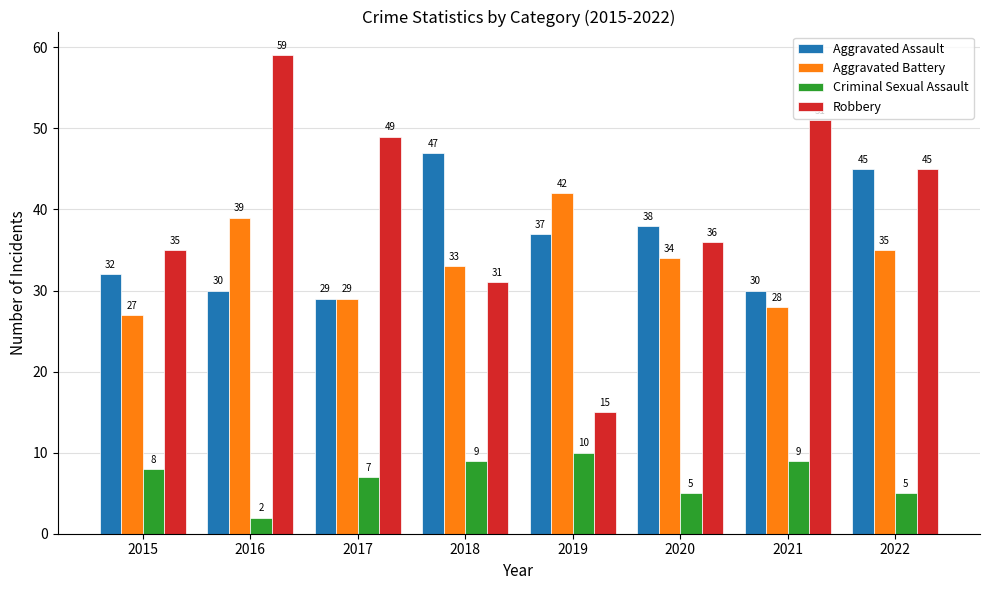

Which series has the largest total across all categories?

Robbery